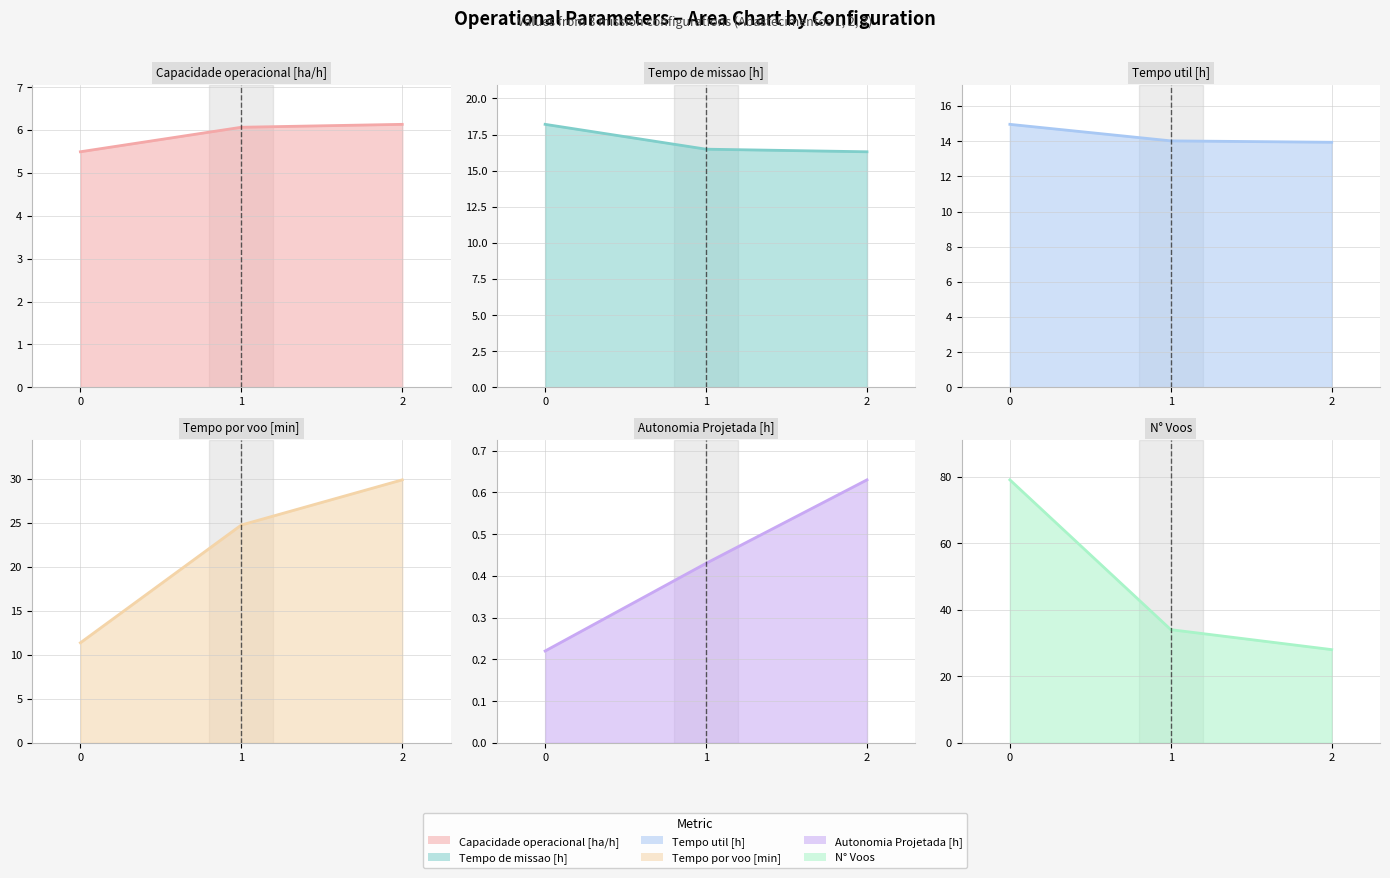

Reading left to right, list all the values displayed in this chart.

Capacidade operacional [ha/h]: 5.5	6.1	6.1
Tempo de missao [h]: 18.2	16.5	16.3
Tempo util [h]: 15.0	14.0	13.9
Tempo por voo [min]: 11.4	24.7	29.9
Autonomia Projetada [h]: 0.2	0.4	0.6
N° Voos: 79.0	34.0	28.0